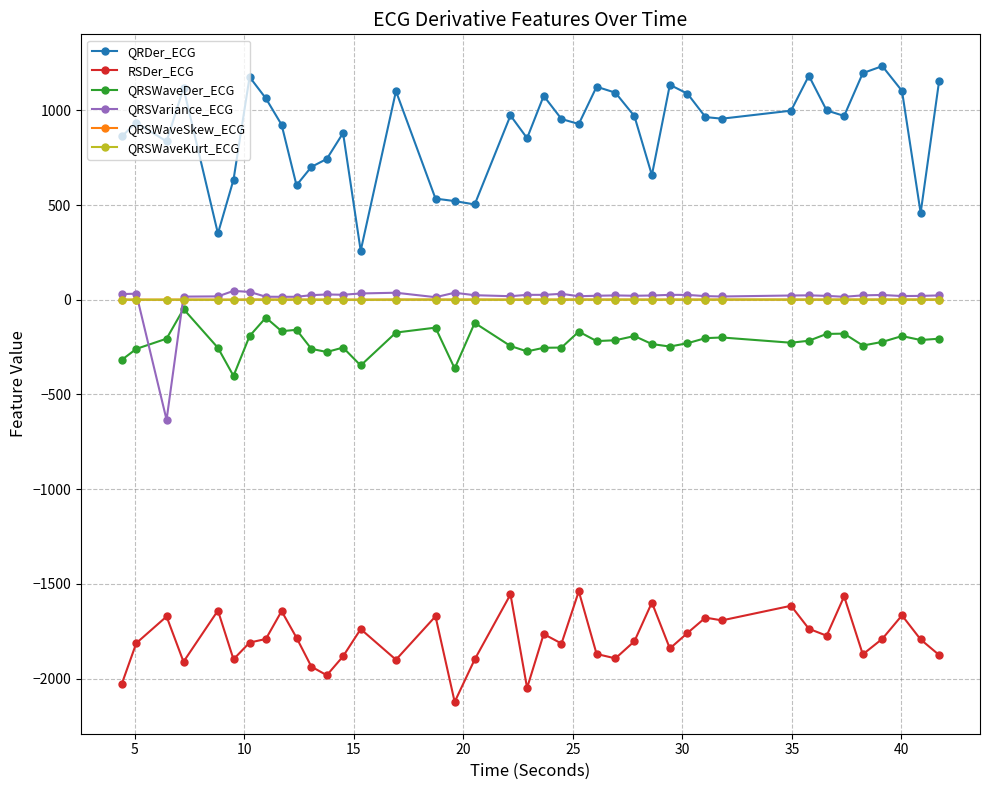

What is the sum of all QRSWaveKurt_ECG values?

15.5